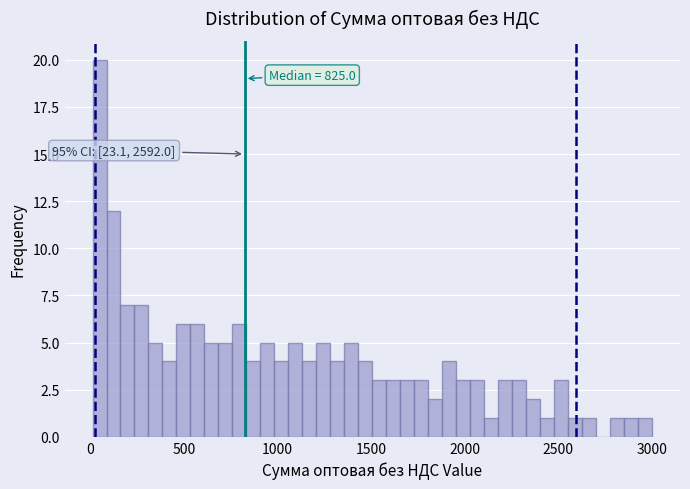

Read against the x-axis, roughly where is the centre of the tallest bar?

50